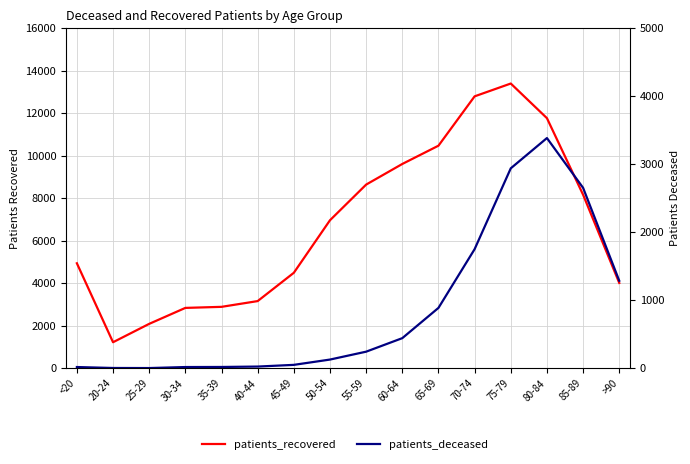

What is the label of the 5th point from the left?

35-39